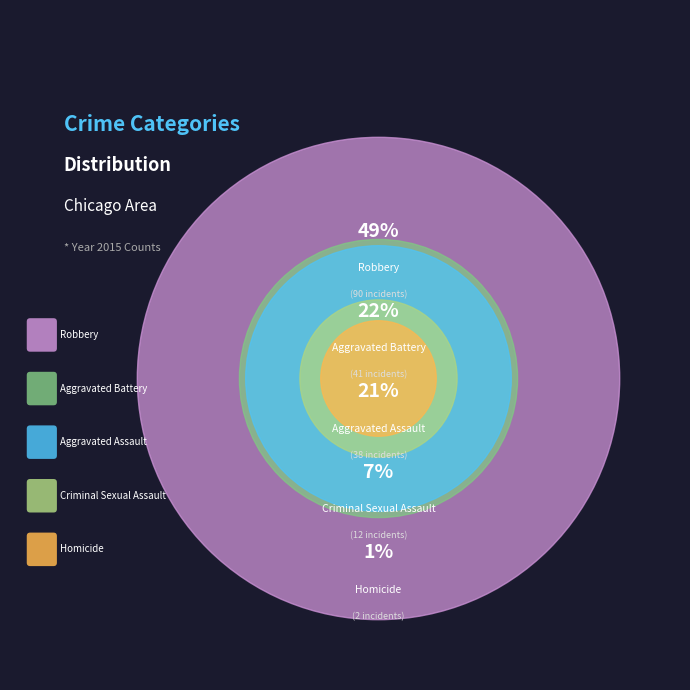

Is it true that Criminal Sexual Assault is 7% of the pie?

True